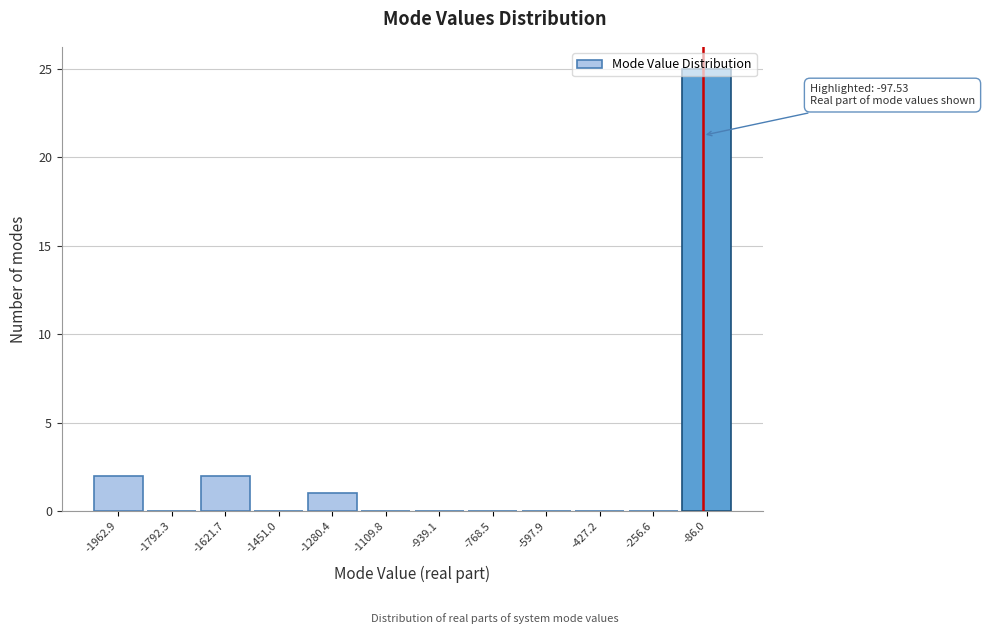

Over which range of the x-axis is the bar tallest?

-180 to 0